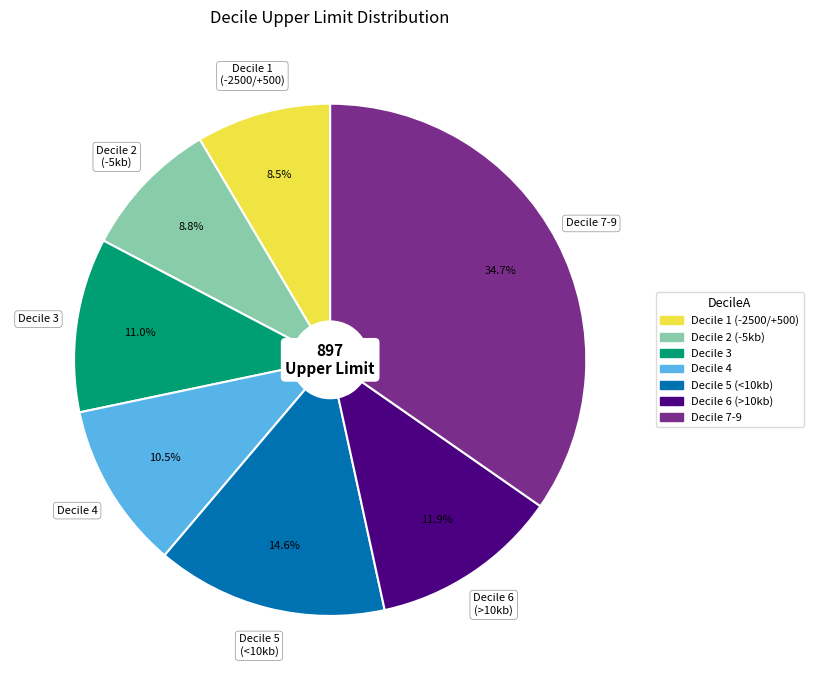

Does any single category account for the majority?

No